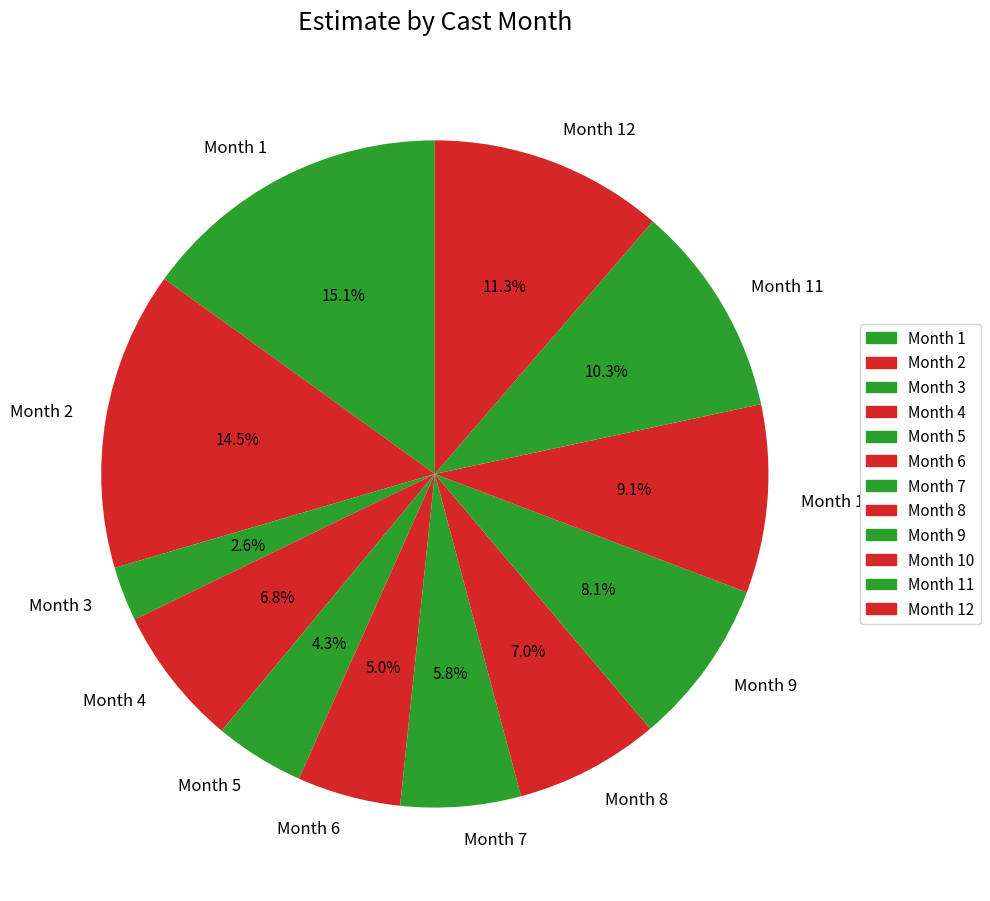

To the nearest percent, what is the average slice percentage?

8%